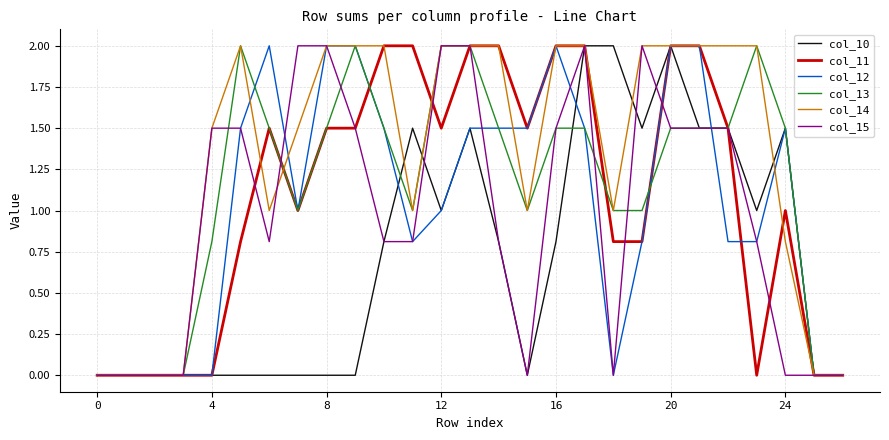

Which series has the largest total across all categories?

col_14